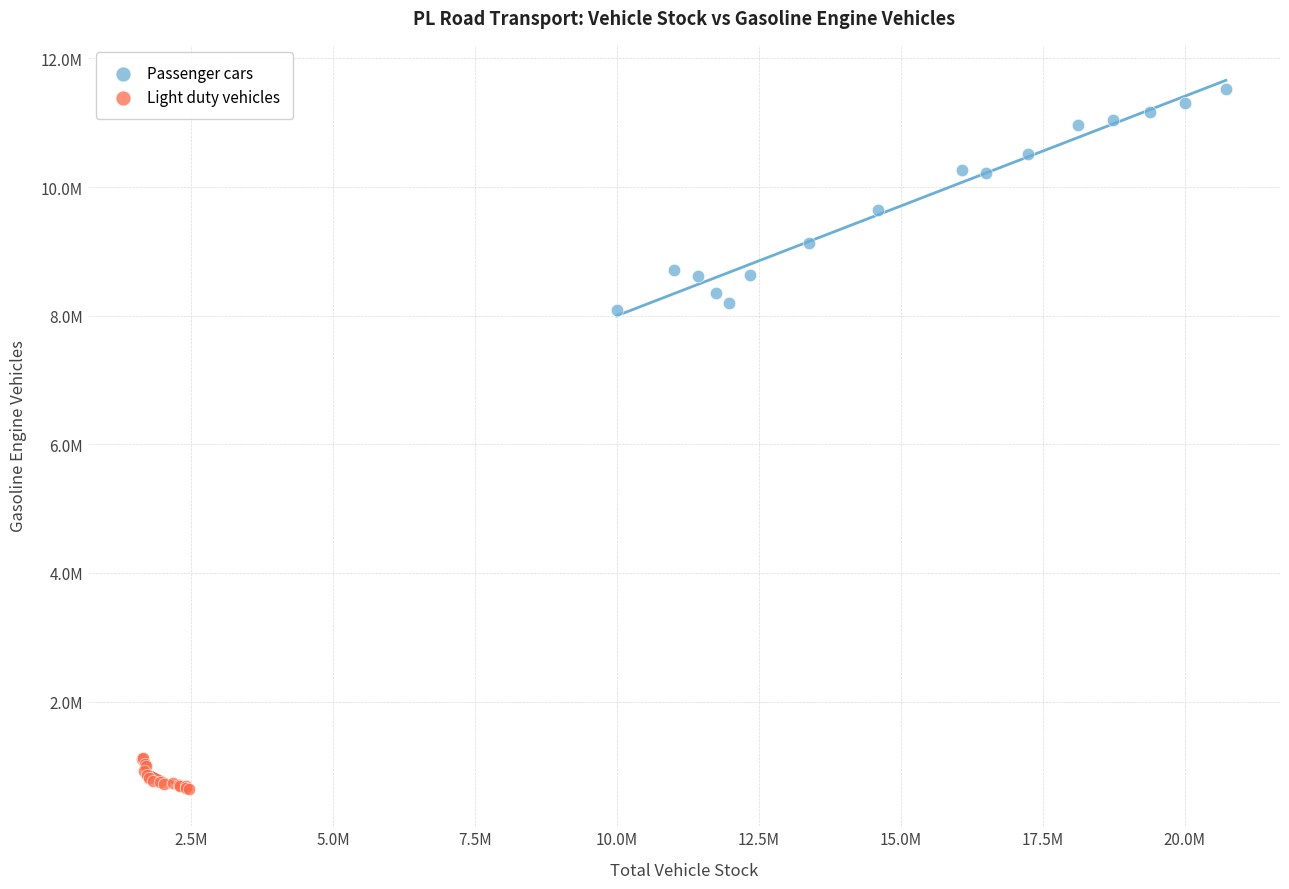

Which series reaches the minimum Y coordinate?

Light duty vehicles